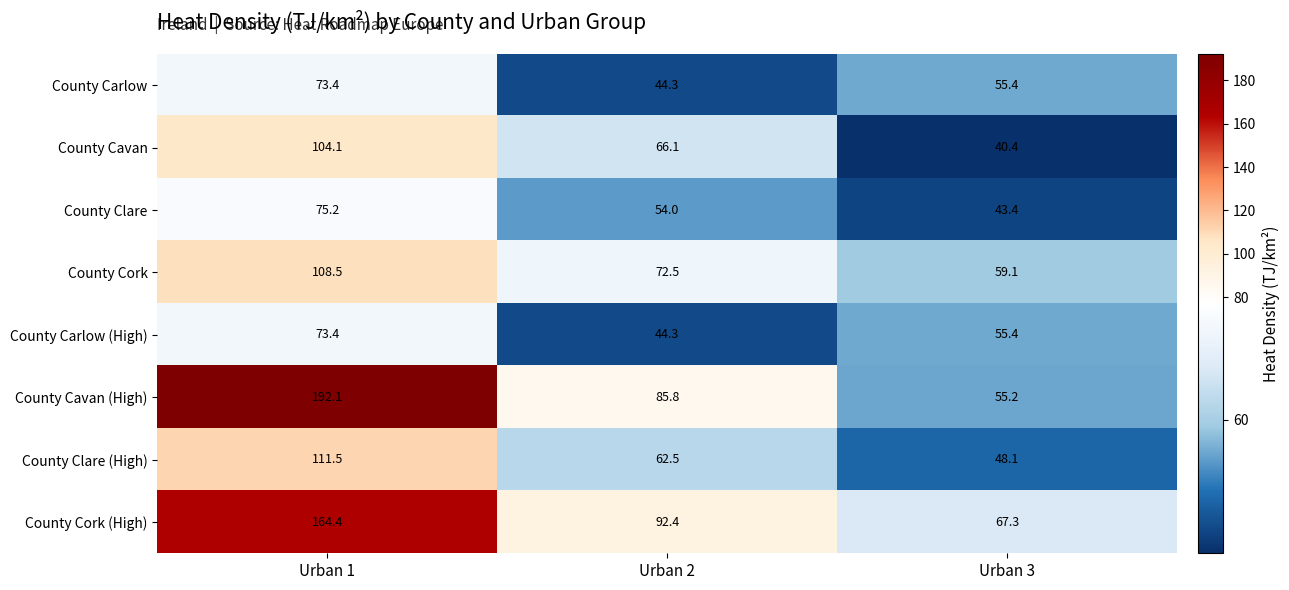

What is the difference between the highest and lowest values at Urban 3?

26.9